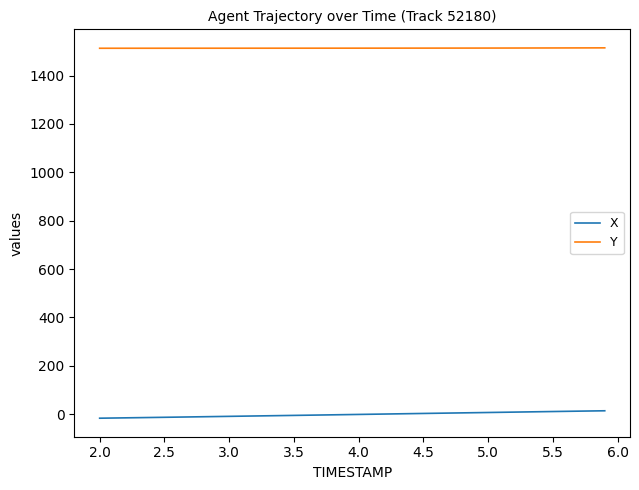

What is the average value of the Y series?

1513.4